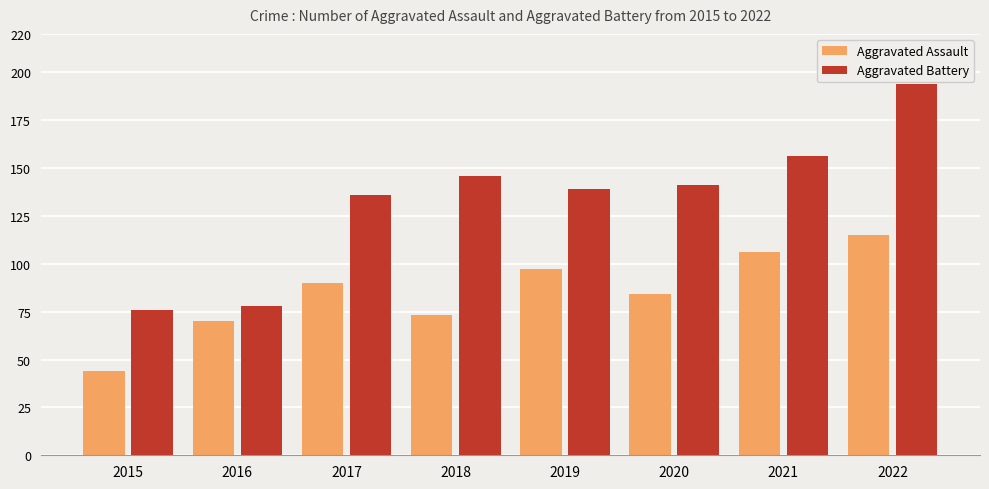

List the series in order of their peak value, highest first.

Aggravated Battery, Aggravated Assault